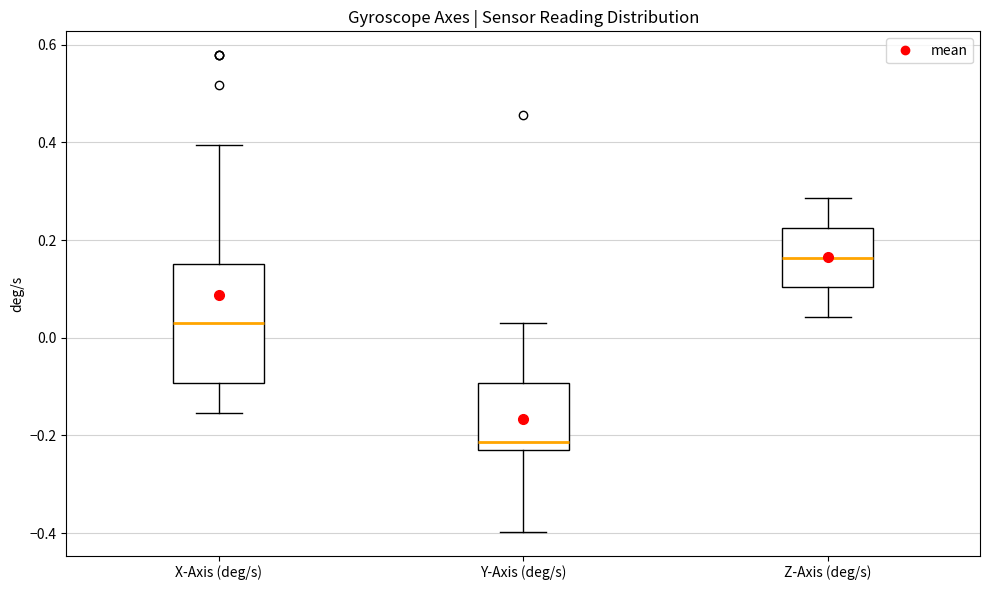

Reading left to right, read every box against the y-axis: the position of its median line, the range the box covers, and the ends of its whiskers. The values are not printed on the chart, so give them approximately, as read against the axis.

X-Axis (deg/s): median 0.02, box -0.10 to 0.16, whiskers -0.16 to 0.40
Y-Axis (deg/s): median -0.22 (just above the box's lower edge), box -0.22 to -0.10, whiskers -0.40 to 0.02
Z-Axis (deg/s): median 0.16, box 0.10 to 0.22, whiskers 0.04 to 0.28